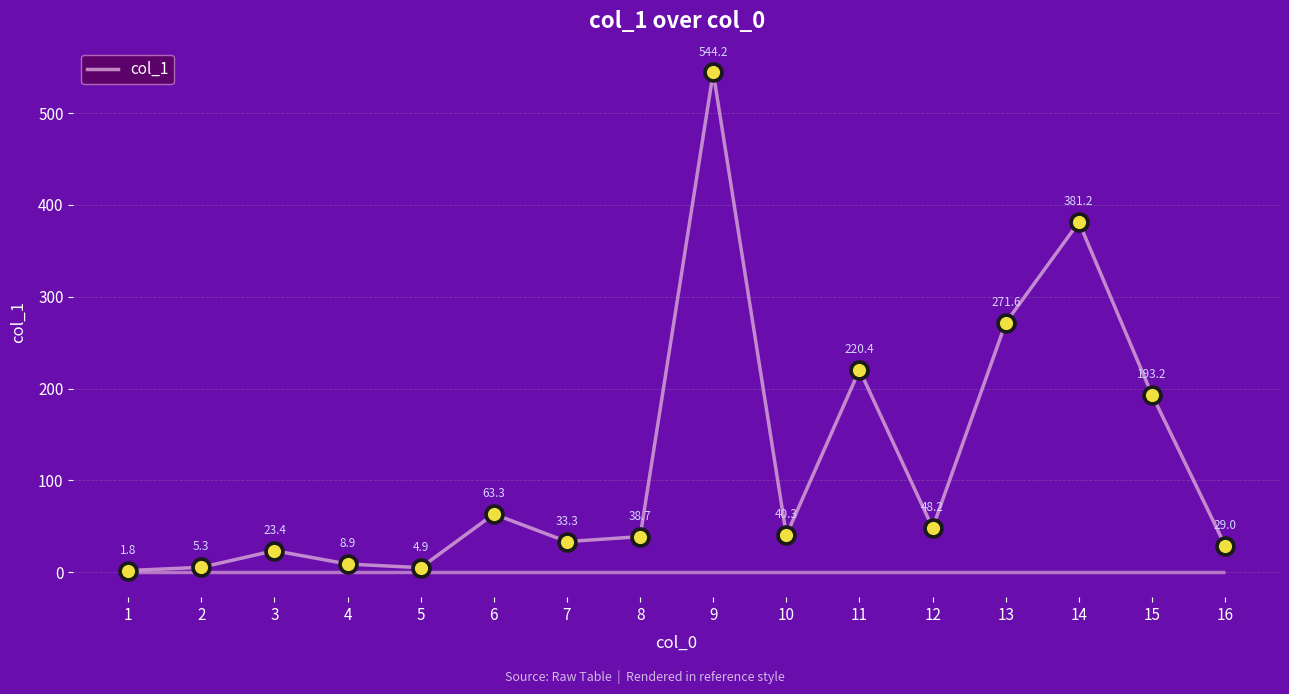

What is the change in value from 15 to 16?

-164.2